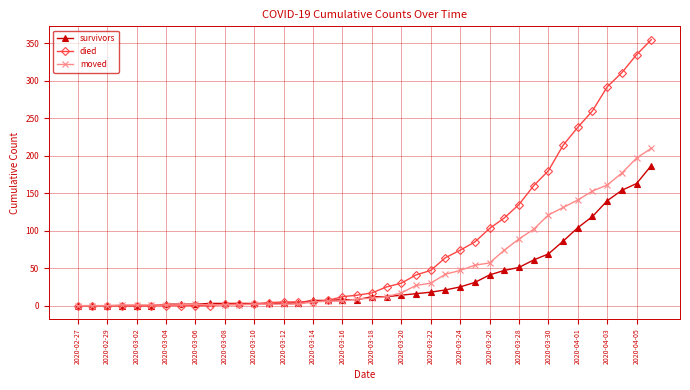

Which series has the widest spread of values?

died